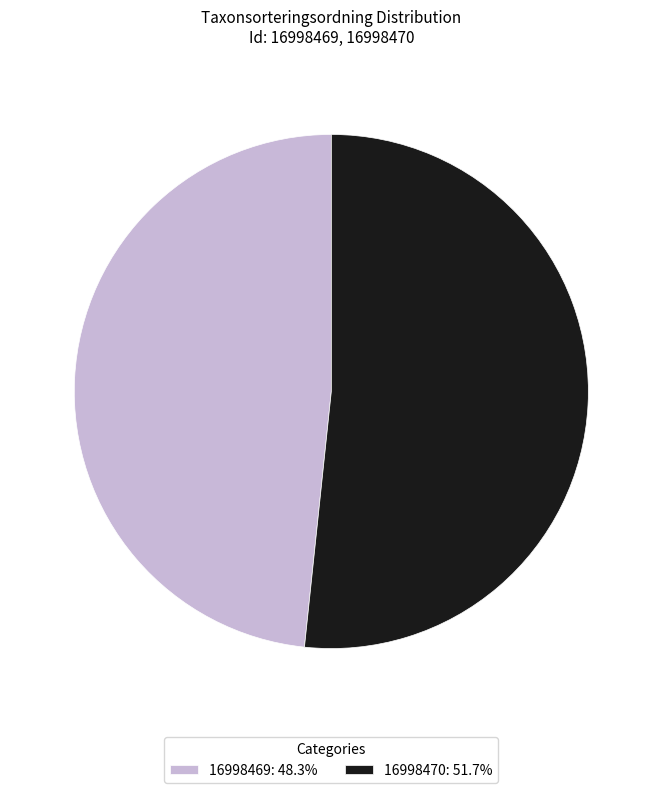

What is the ratio of the value at 16998469 to the value at 16998470?

0.9